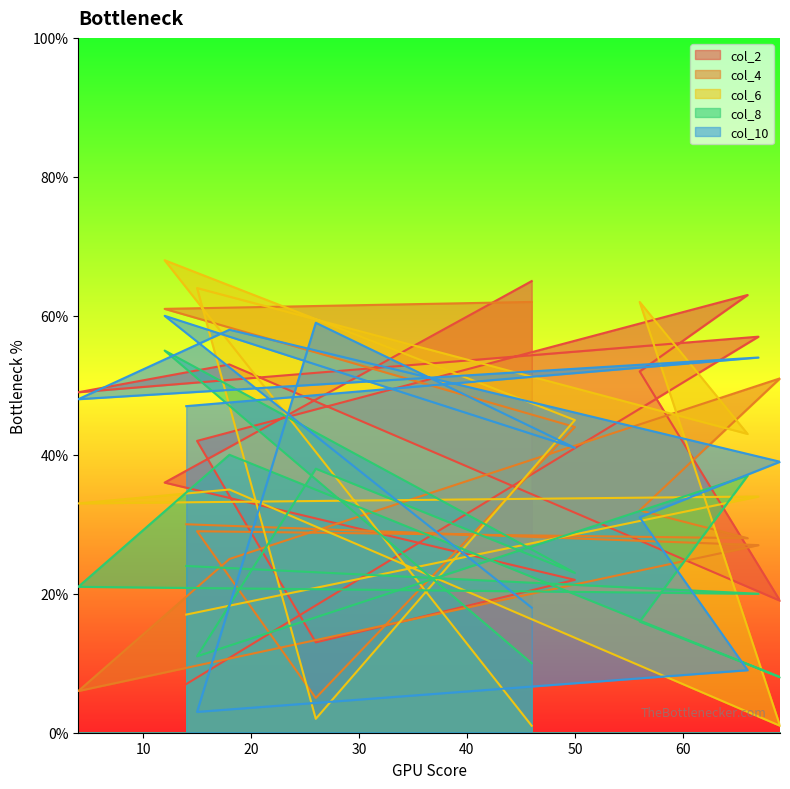

Which series has the largest range (max minus min)?

col_6